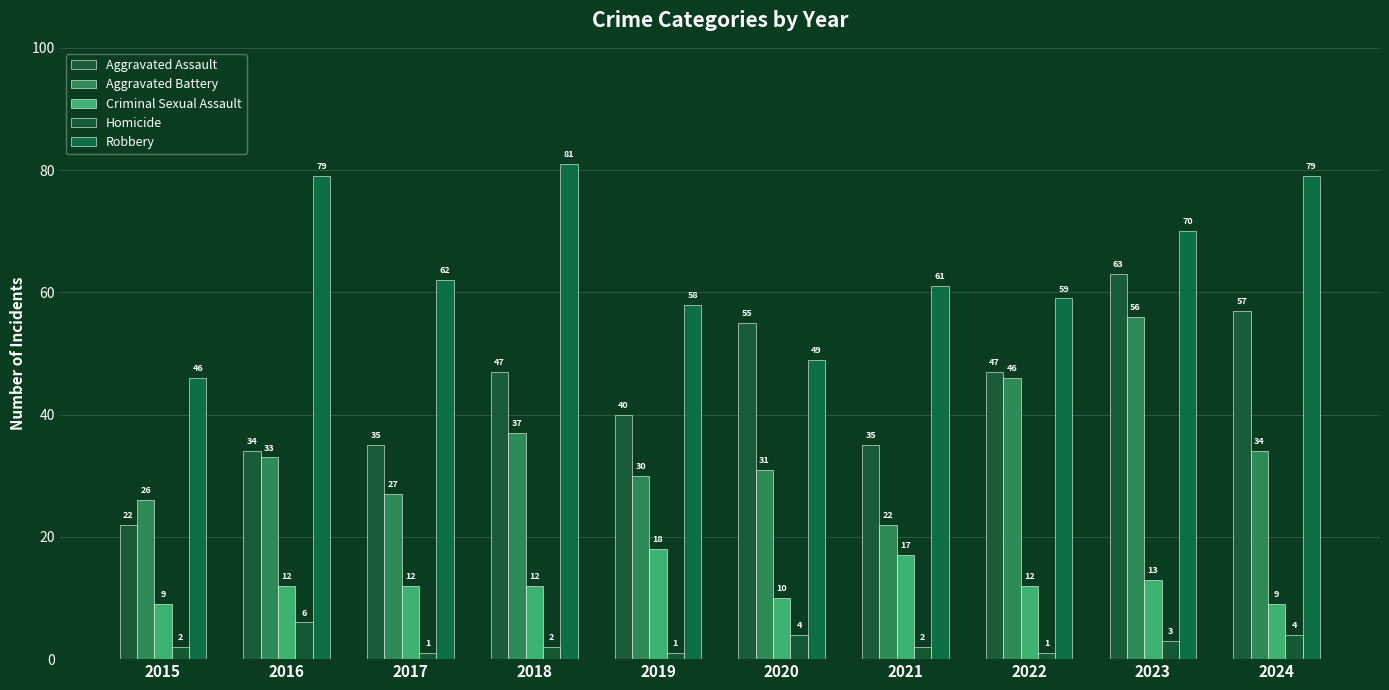

What is the sum of the Criminal Sexual Assault values at 2020 and 2023?

23